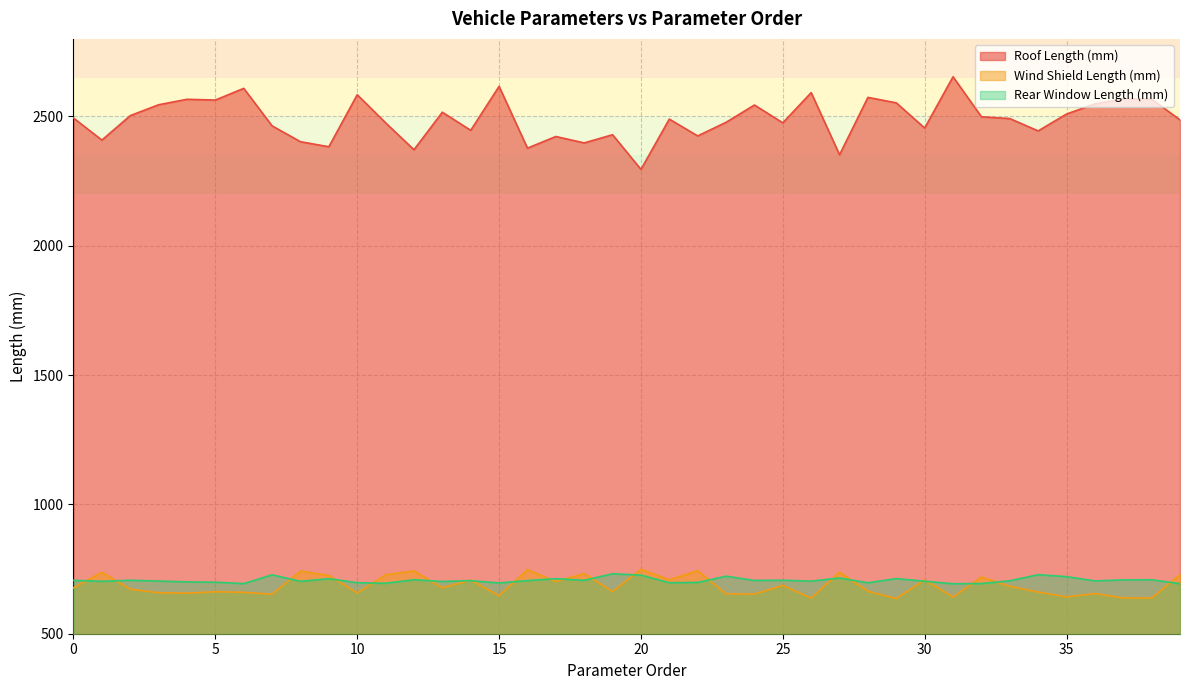

What is the label of the 36th point from the left?

35